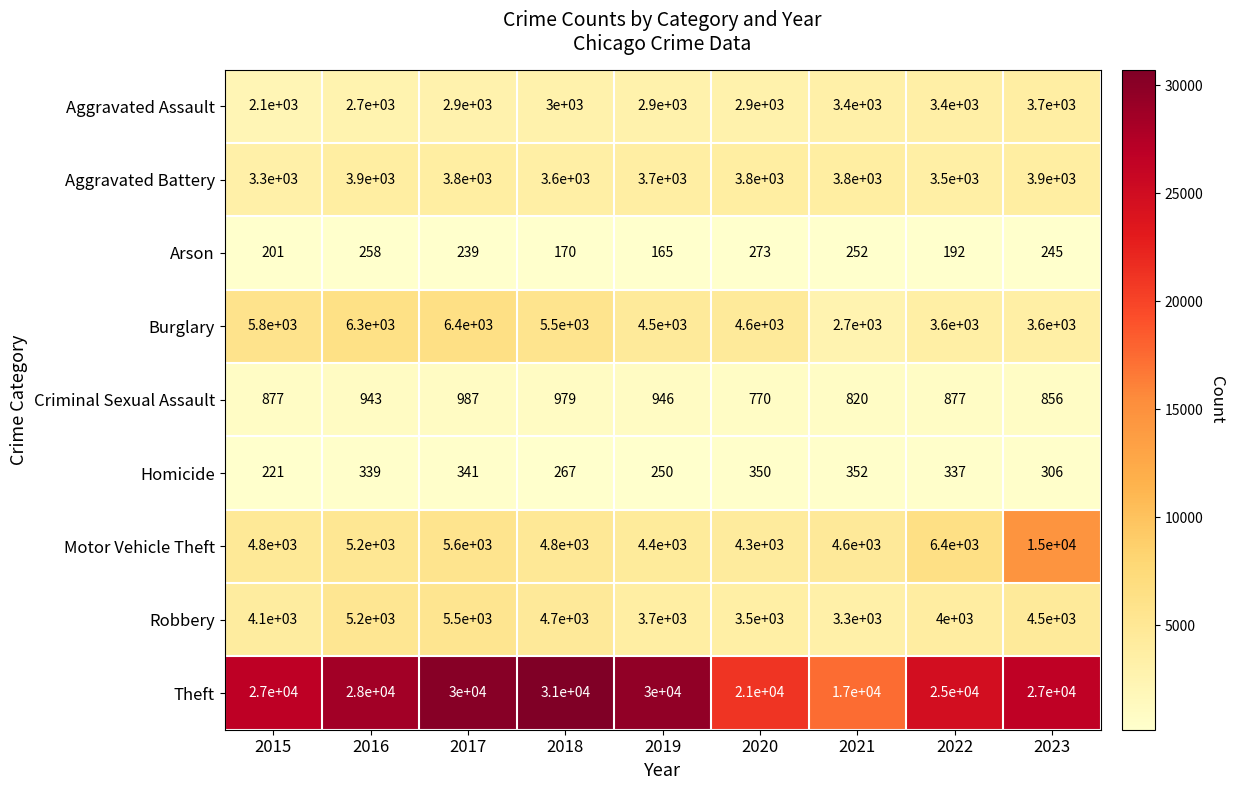

List the labels in order of Robbery value, largest first.

2017, 2016, 2018, 2023, 2015, 2022, 2019, 2020, 2021